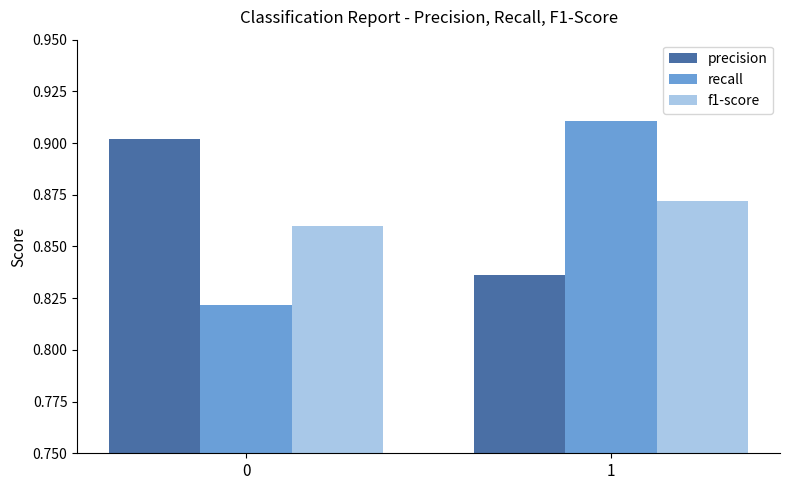

How many categories are shown in the chart?

2